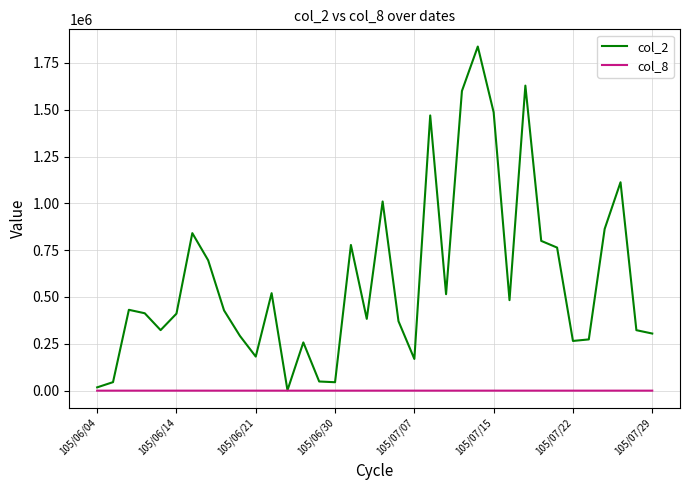

List the series in order of their peak value, lowest first.

col_8, col_2